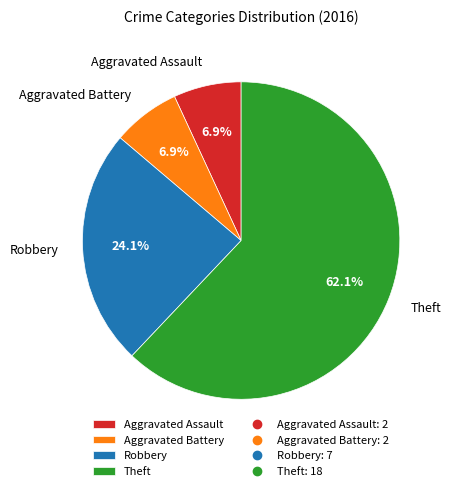

What is the largest slice in the pie chart?

Theft